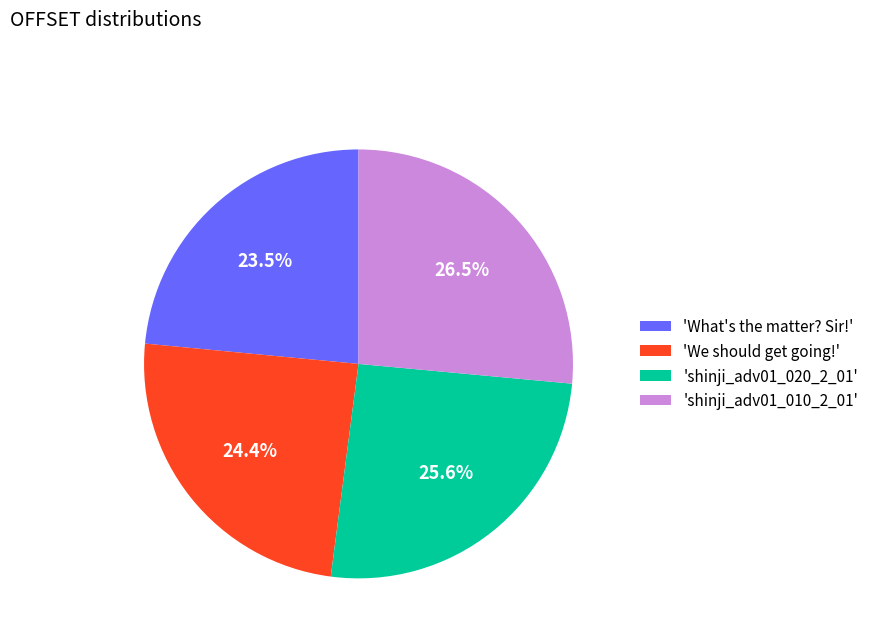

Which has a higher value, 'What's the matter? Sir!' or 'We should get going!'?

'We should get going!'